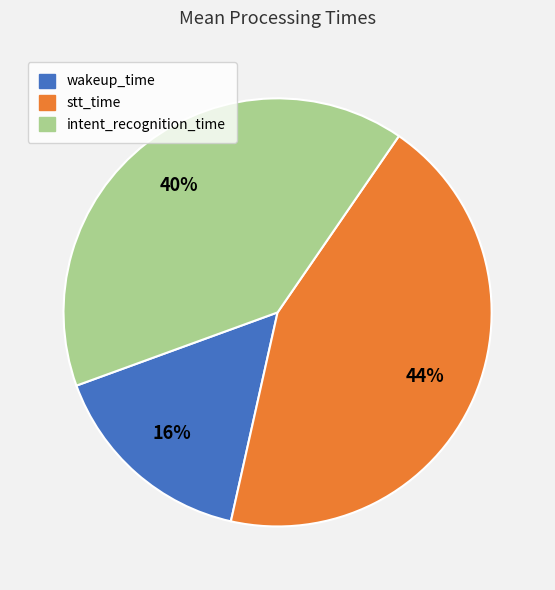

Is it true that wakeup_time is 29% of the pie?

False